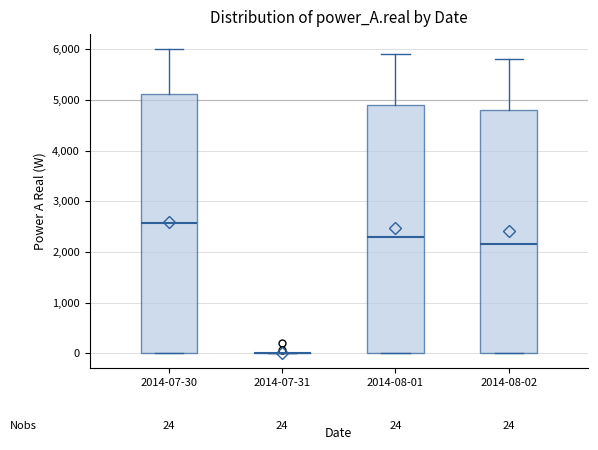

Comparing the boxes themselves (not the whiskers), which one is the tallest?

2014-07-30